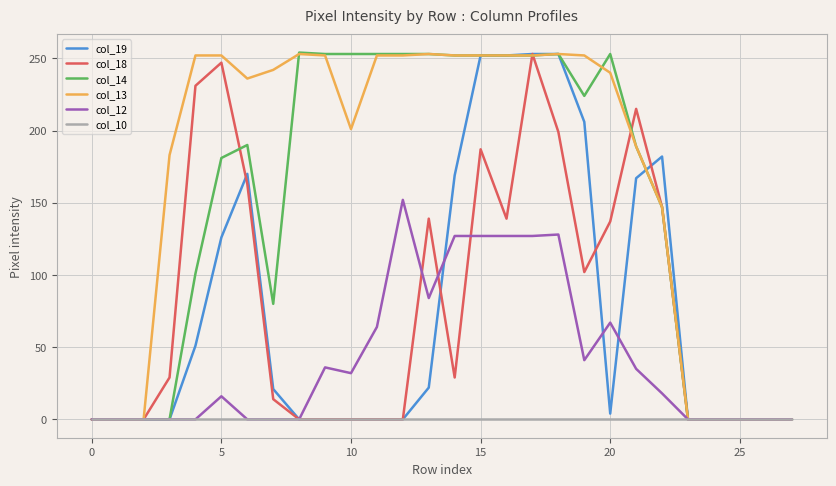

Which series has the largest total across all categories?

col_13